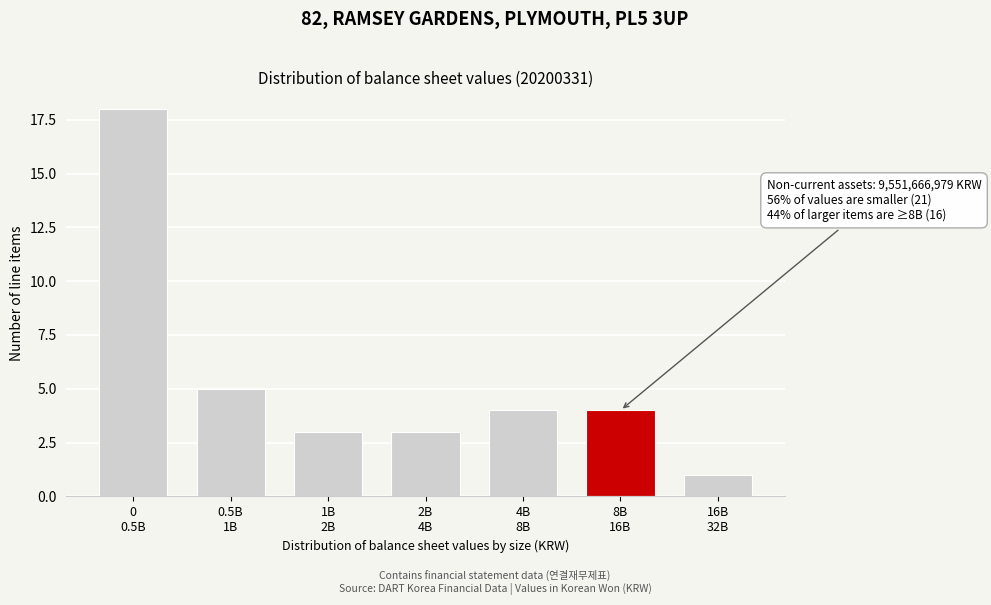

Reading right to left, what are all the values shown in this chart?

1	4	4	3	3	5	18